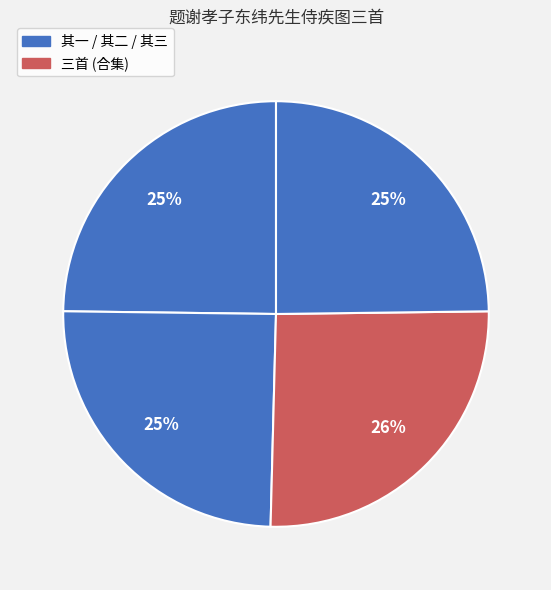

Count the number of slices in the pie.

4